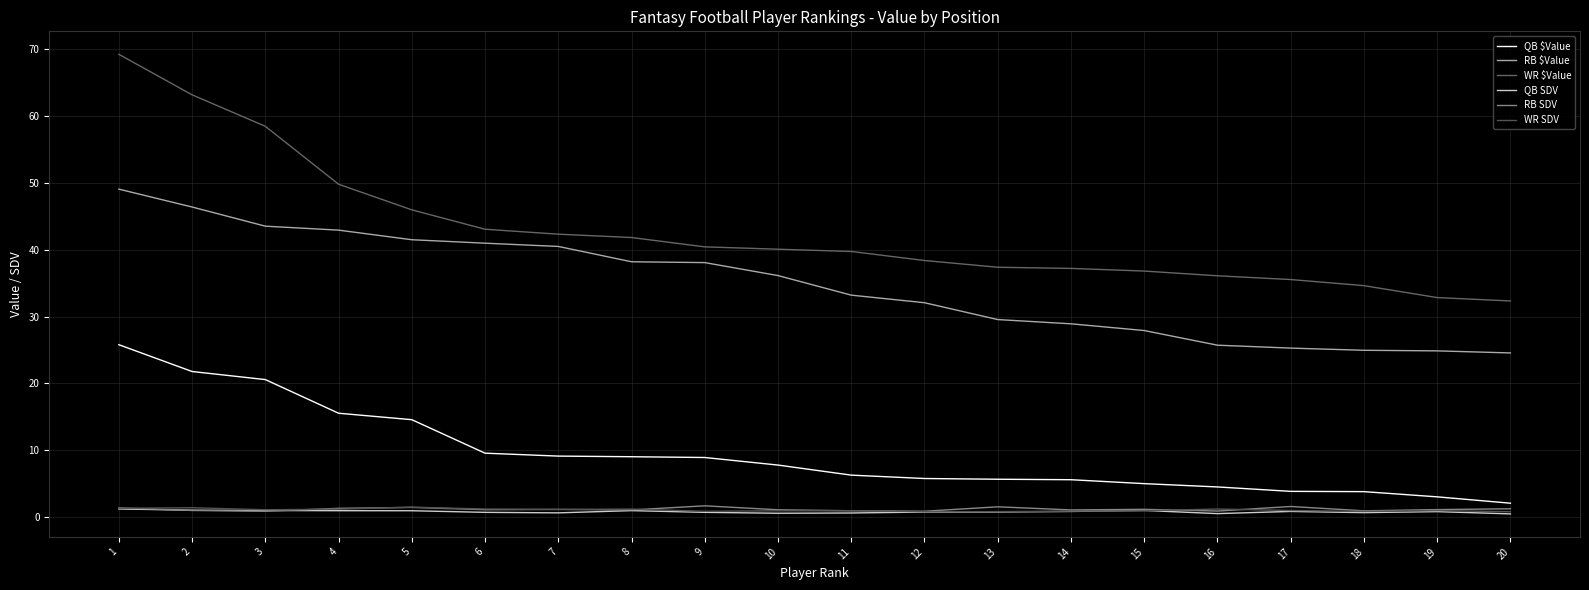

True or false: WR SDV and QB $Value intersect in this chart.

False